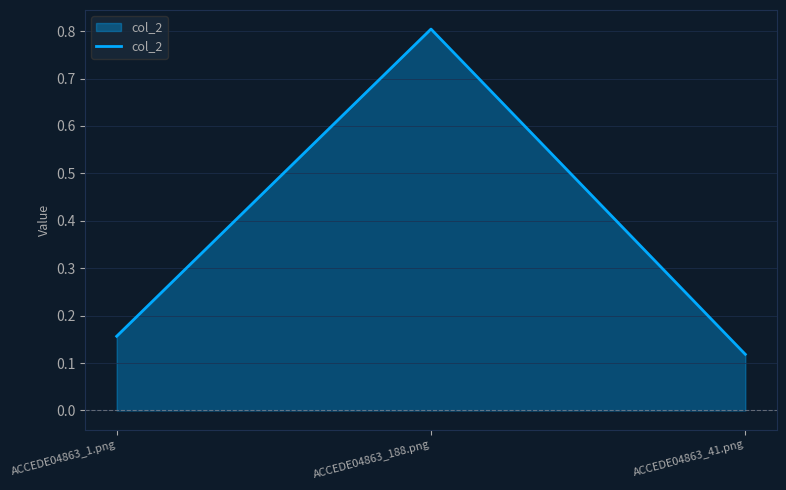

What is the greatest value displayed?

0.8